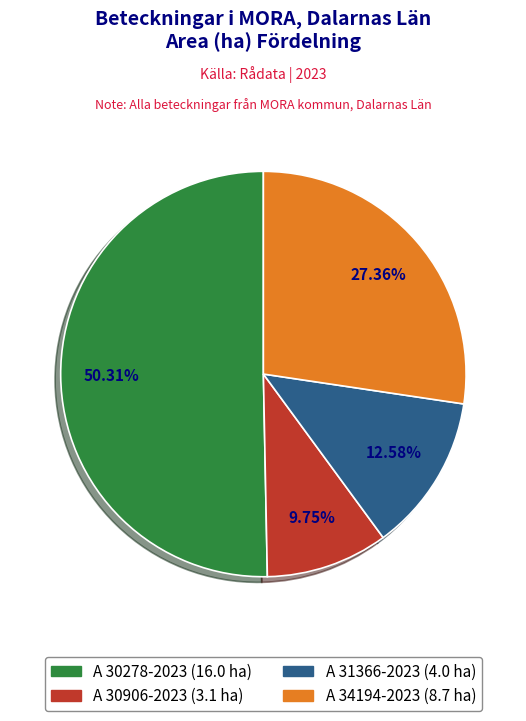

True or false: A 34194-2023 accounts for 34% of the total.

False